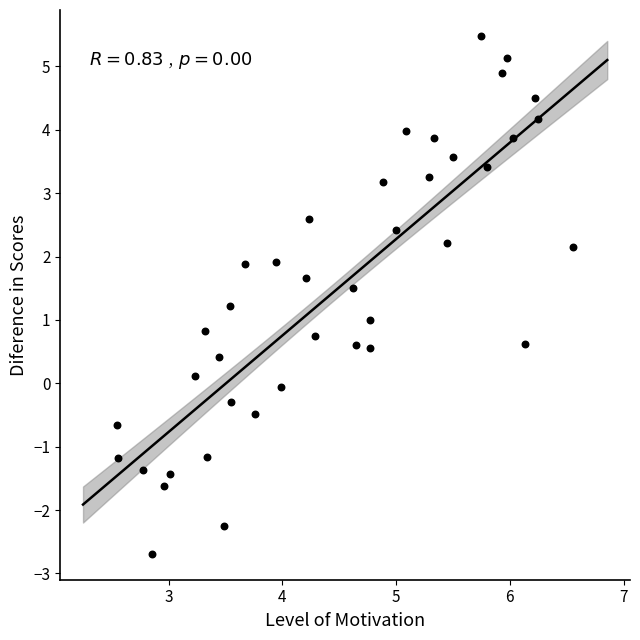

What is the range of X values (max minus min)?

4.0